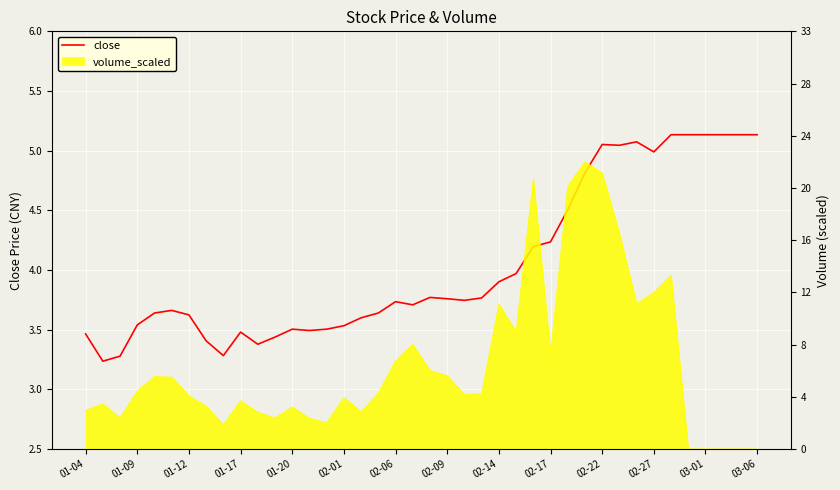

What is the value of the 27th point from the left?

4.2